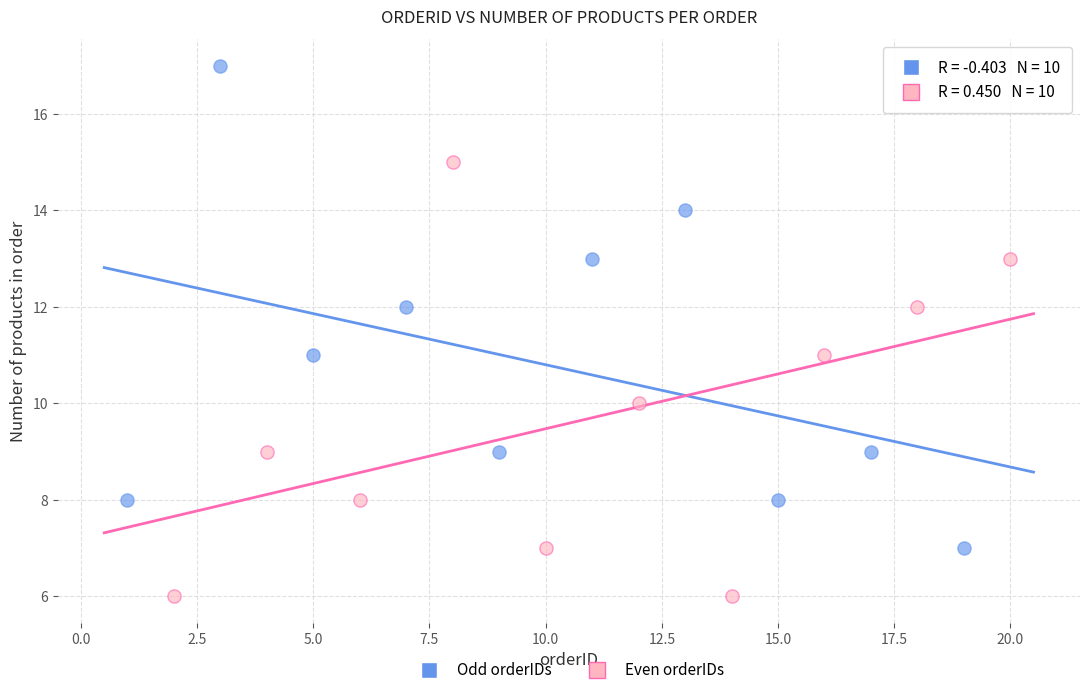

Which series reaches the maximum Y coordinate?

Odd orderIDs